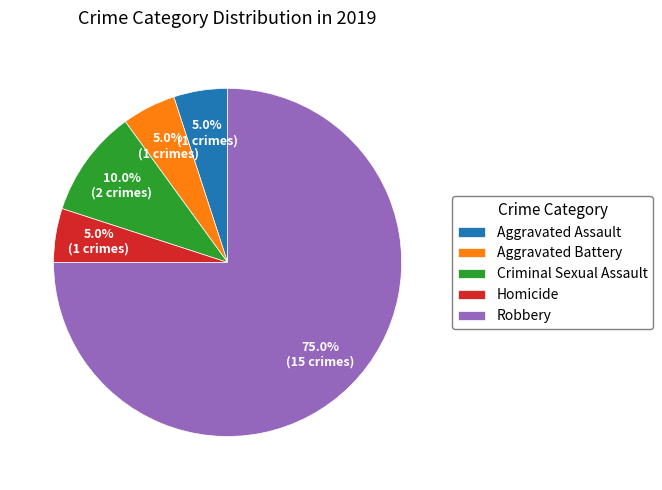

What is the ratio of the value at Homicide to the value at Aggravated Battery?

1.0